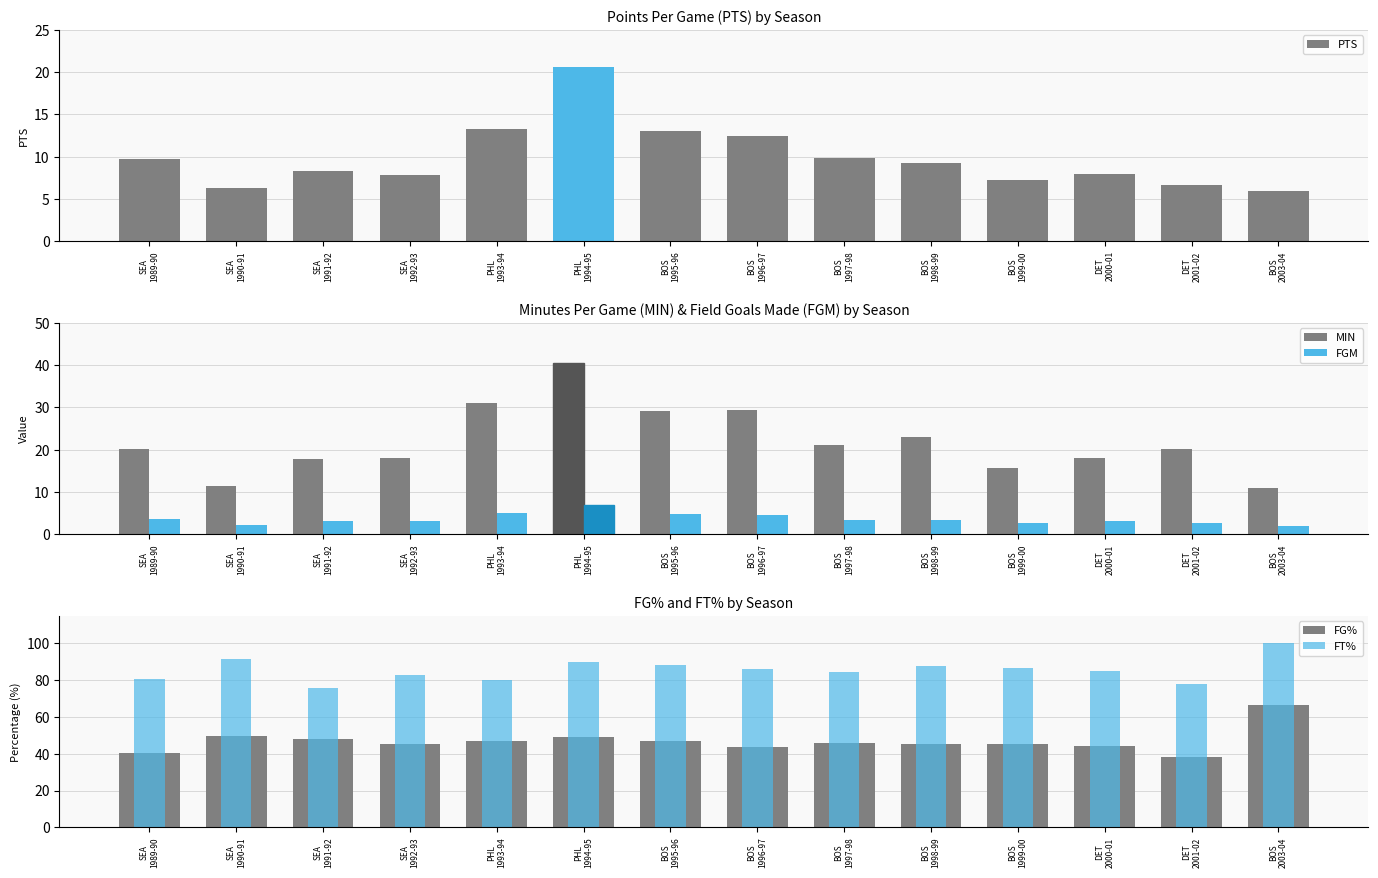

Reading left to right, transcribe all the data shown in this chart.

PTS: 9.7	6.3	8.3	7.8	13.3	20.6	13.0	12.5	9.8	9.3	7.2	8.0	6.7	6.0
MIN: 20.1	11.4	17.7	18.0	31.1	40.5	29.1	29.5	21.1	23.1	15.8	18.0	20.2	11.0
FGM: 3.7	2.3	3.2	3.1	5.1	7.0	4.7	4.6	3.5	3.4	2.7	3.1	2.6	2.0
FG%: 40.5	49.5	48.3	45.1	46.9	49.0	47.0	43.5	46.1	45.3	45.1	44.4	38.5	66.7
FT%: 80.9	91.8	75.9	83.1	80.0	89.9	88.4	86.0	84.7	87.7	86.8	85.0	77.8	100.0